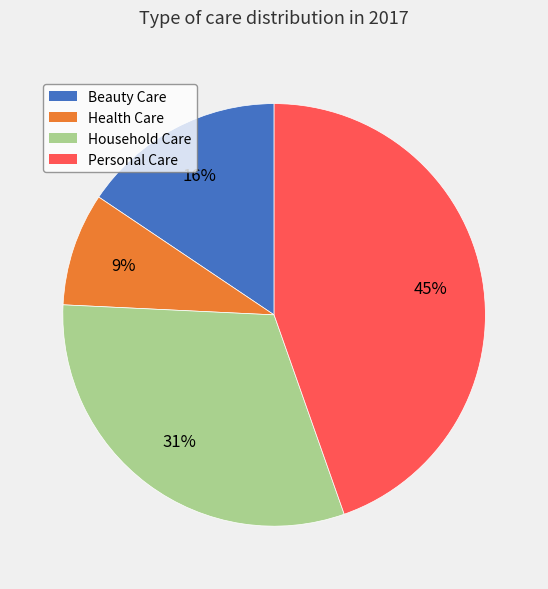

Is it true that Household Care is 31% of the pie?

True